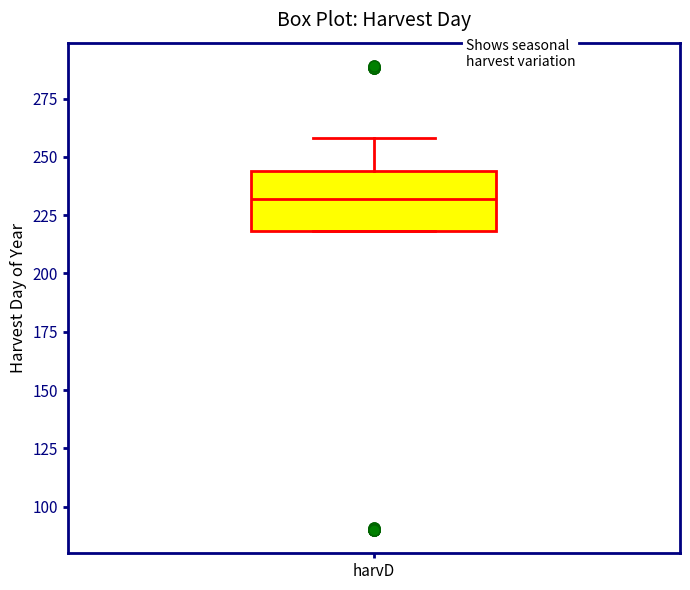

Where does the upper whisker of the box for harvD end on the y-axis? The values are not printed on the chart, so give them approximately, as read against the axis.

260